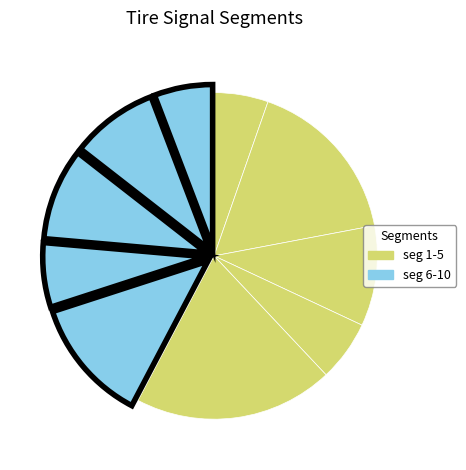

How many slices are in this pie chart?

10